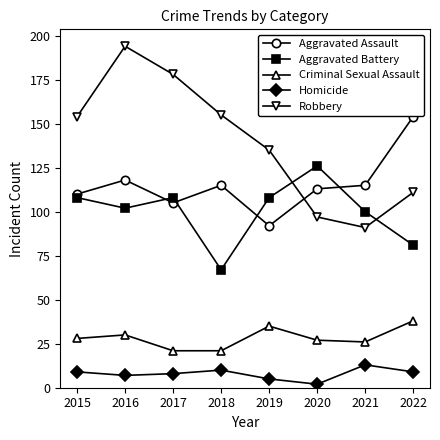

How many values in the Criminal Sexual Assault series are below 28?

4